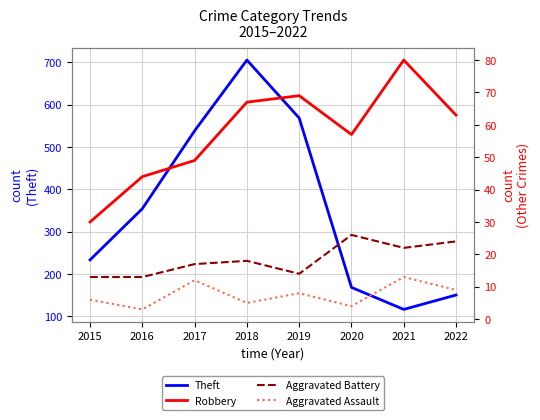

Is it true that Theft equals 538 at 2017?

True